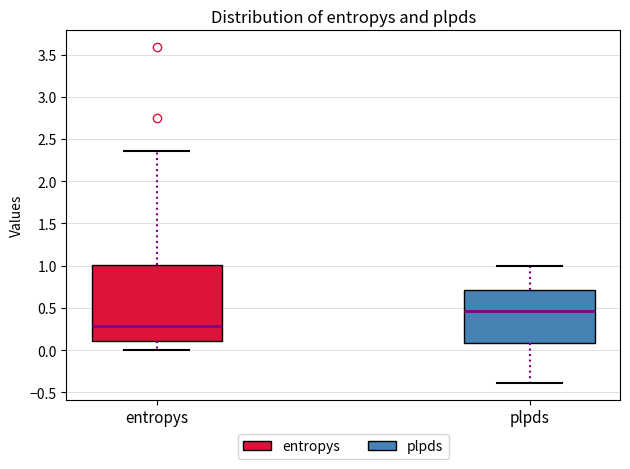

Reading left to right, transcribe this box plot: for each box, give where its median line is, the range the box spans, and where its two whiskers end, as read against the y-axis. The values are not printed on the chart, so give them approximately, as read against the axis.

entropys: median 0.30, box 0.10 to 1.00, whiskers 0.00 to 2.35
plpds: median 0.45, box 0.10 to 0.70, whiskers -0.40 to 1.00